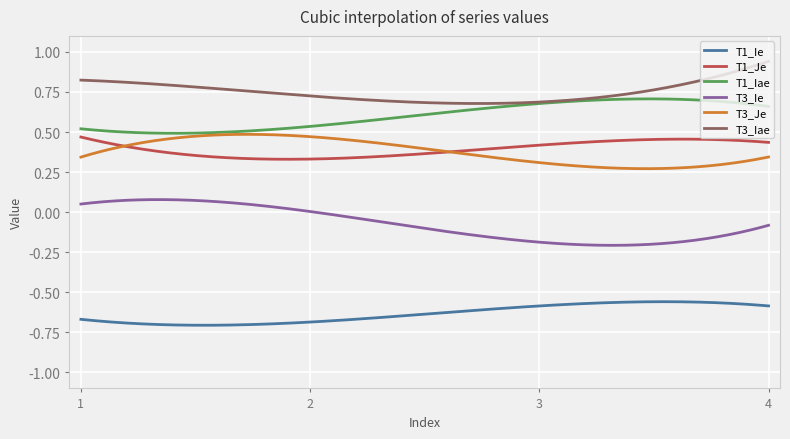

True or false: T3_Je and T1_Ie cross at least once.

False